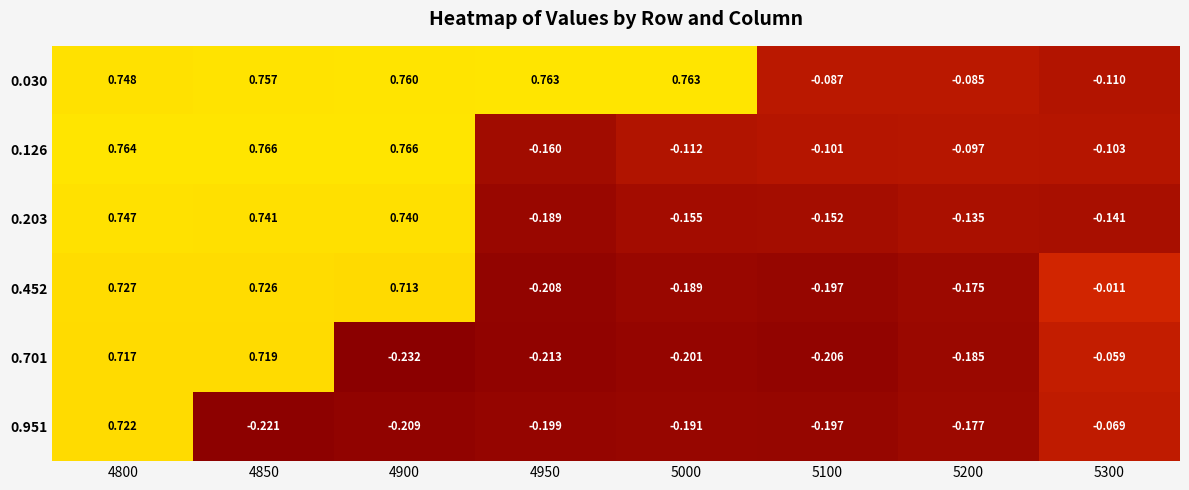

Is the value of 0.452 at 4950 greater than the value of 0.030 at 5200?

No